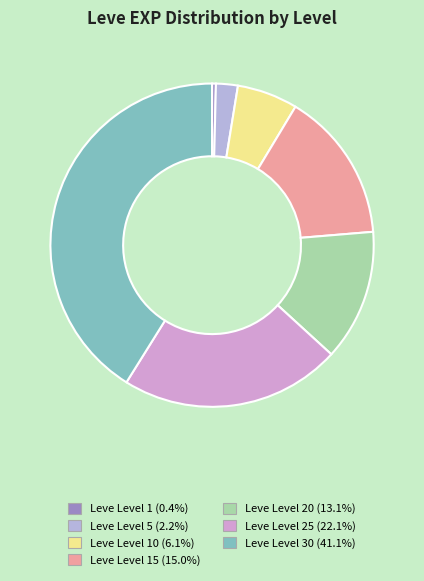

Count the number of slices in the pie.

7